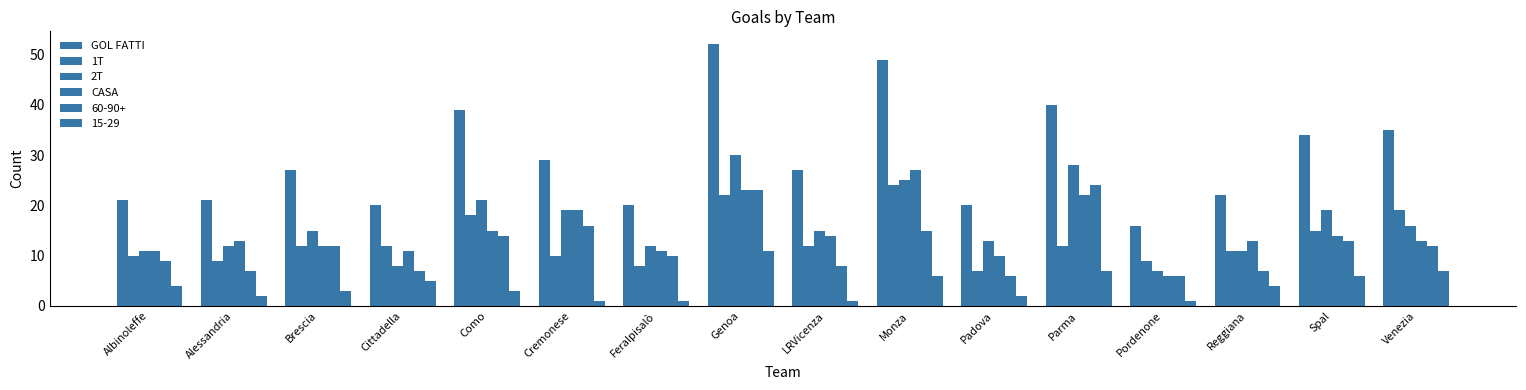

Does the chart contain any negative values?

No